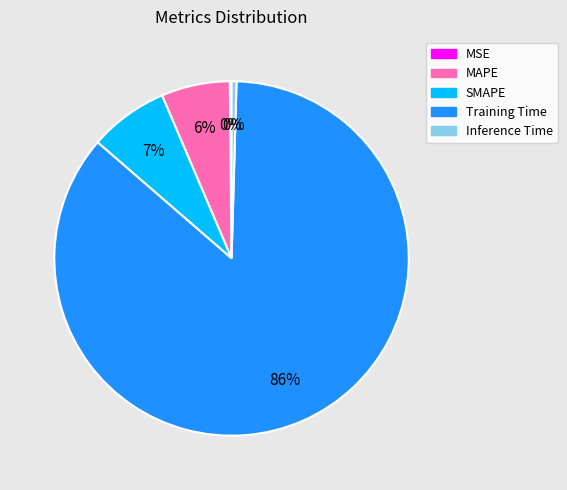

True or false: Training Time accounts for 86% of the total.

True